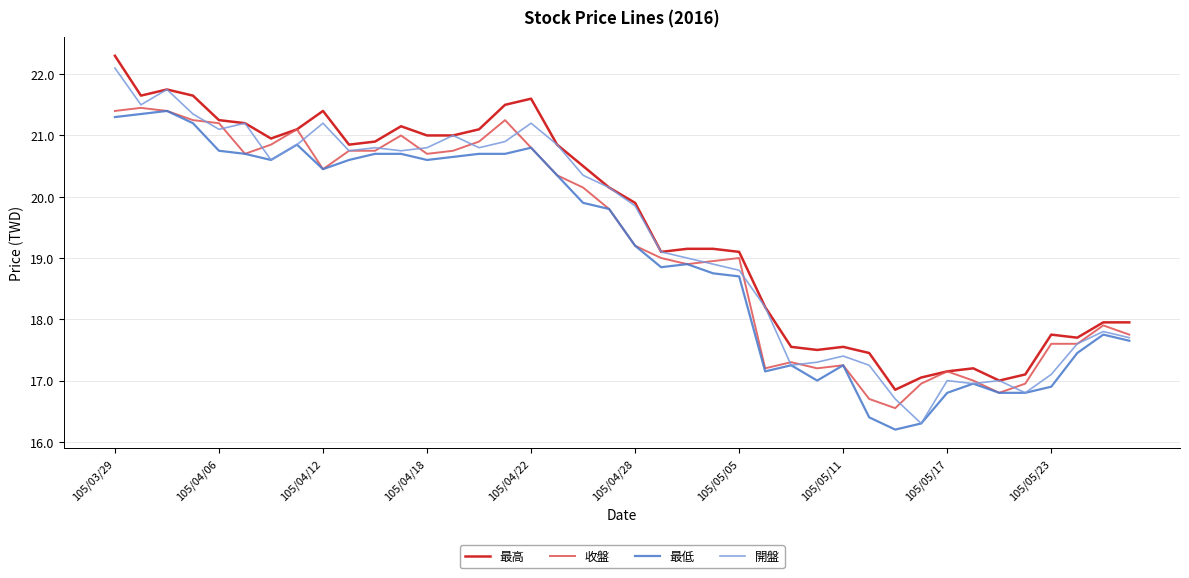

What is the minimum value shown in the chart?

16.2